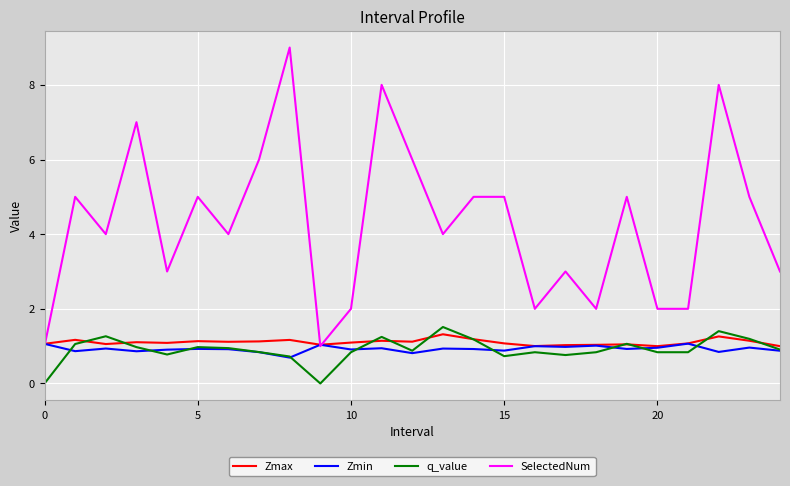

Which series has the largest total across all categories?

SelectedNum